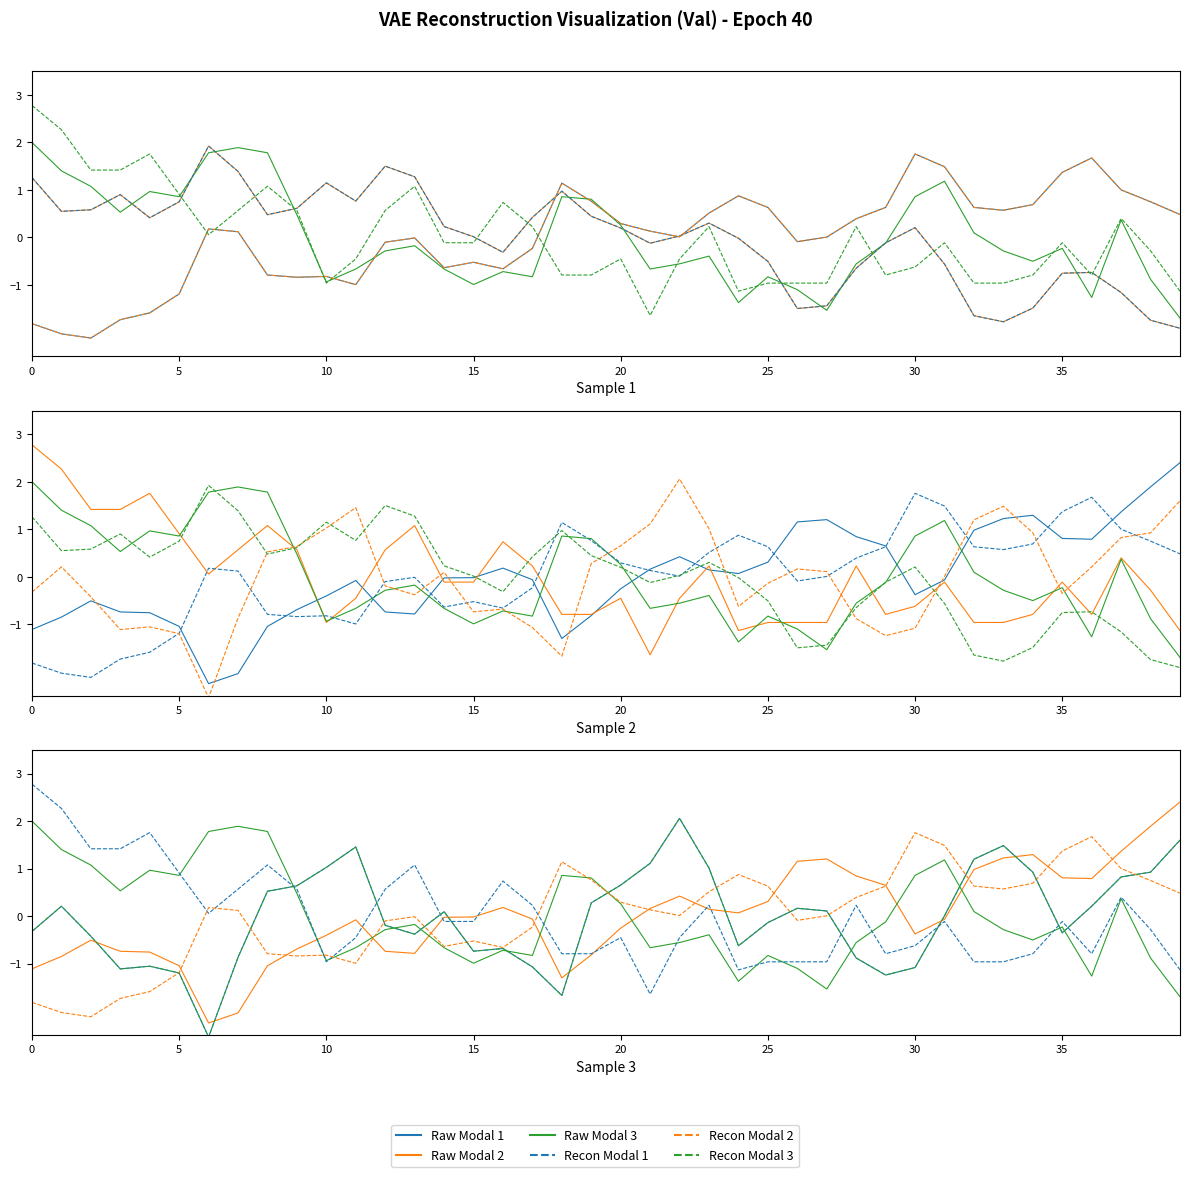

How many interior local valleys does the Recon Modal 2 series have?

8